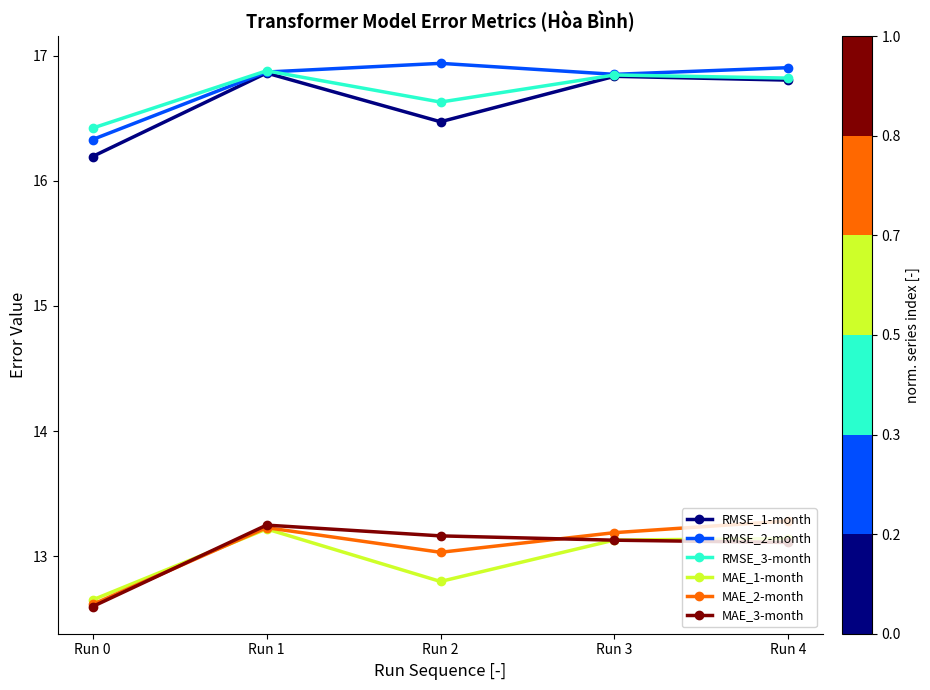

Which series changed the most between Run 0 and Run 1?

RMSE_1-month